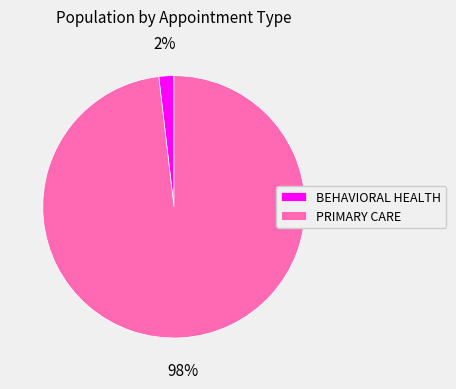

Does any single category account for the majority?

Yes